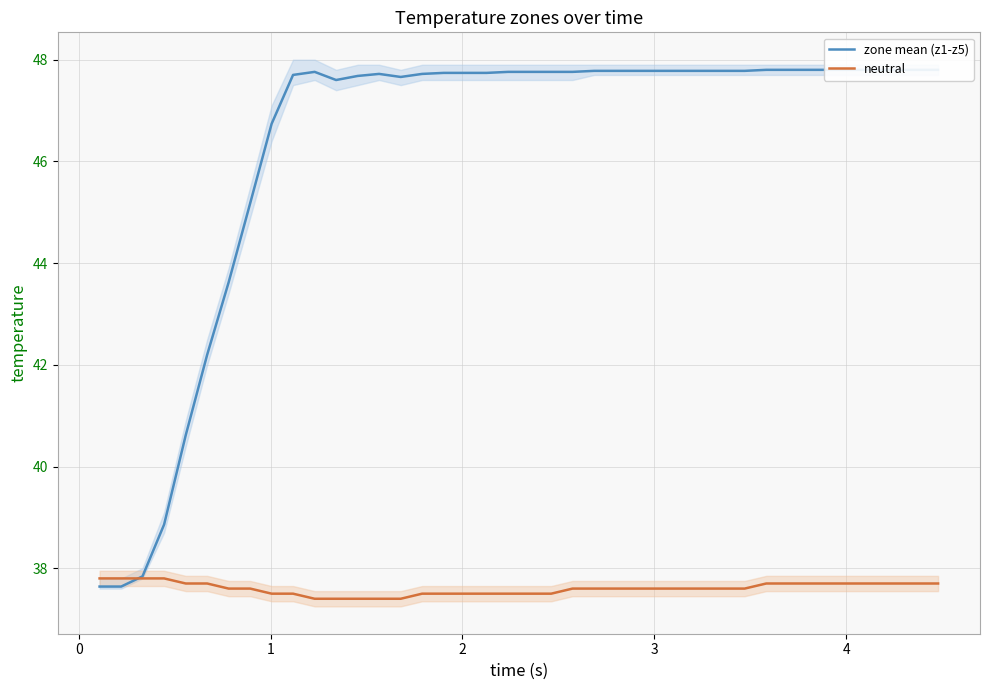

True or false: neutral has more than 2 interior local peaks.

False